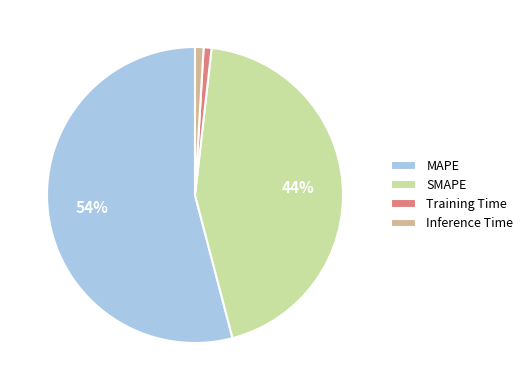

True or false: Training Time accounts for 12% of the total.

False